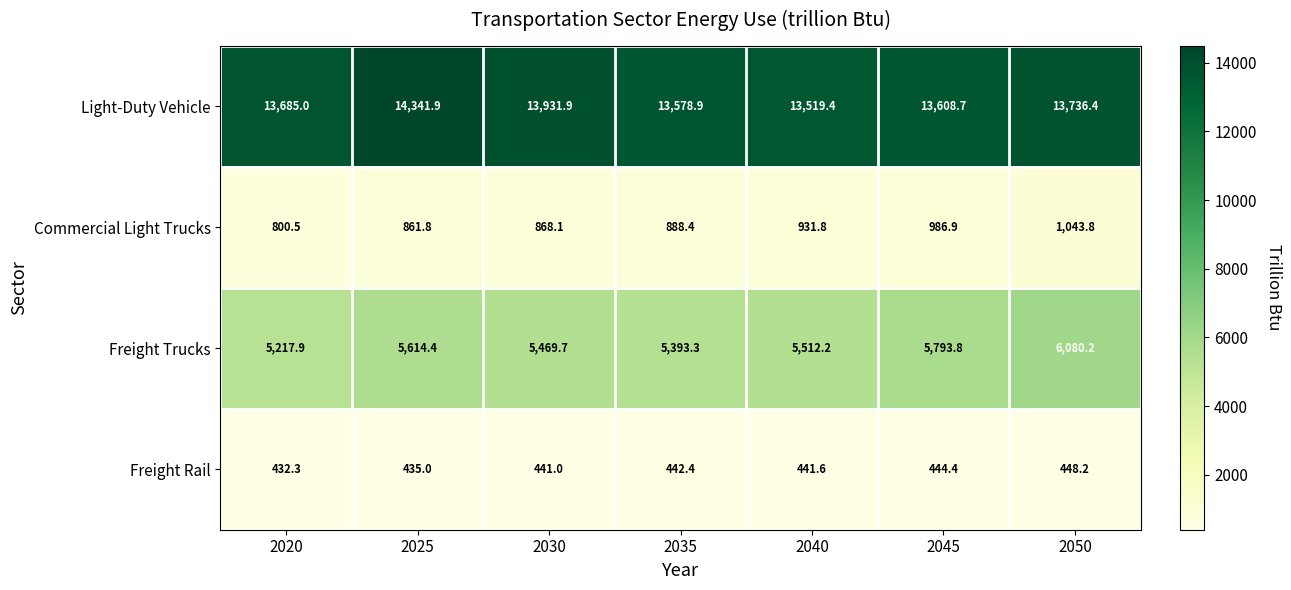

Which series has the largest range (max minus min)?

Freight Trucks